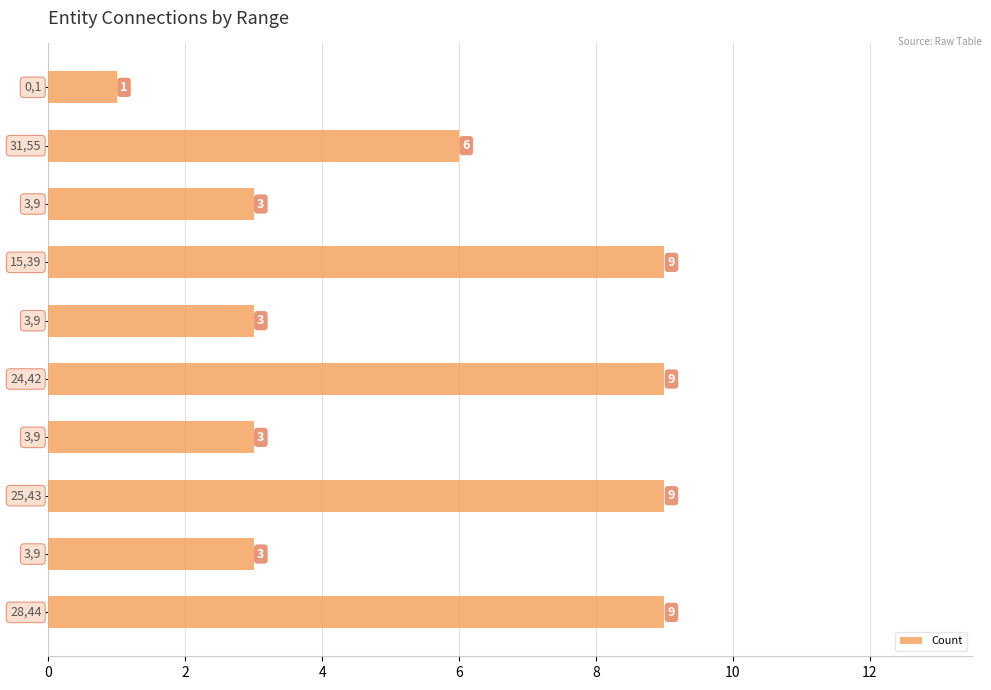

How many values are between 3 and 9?

9